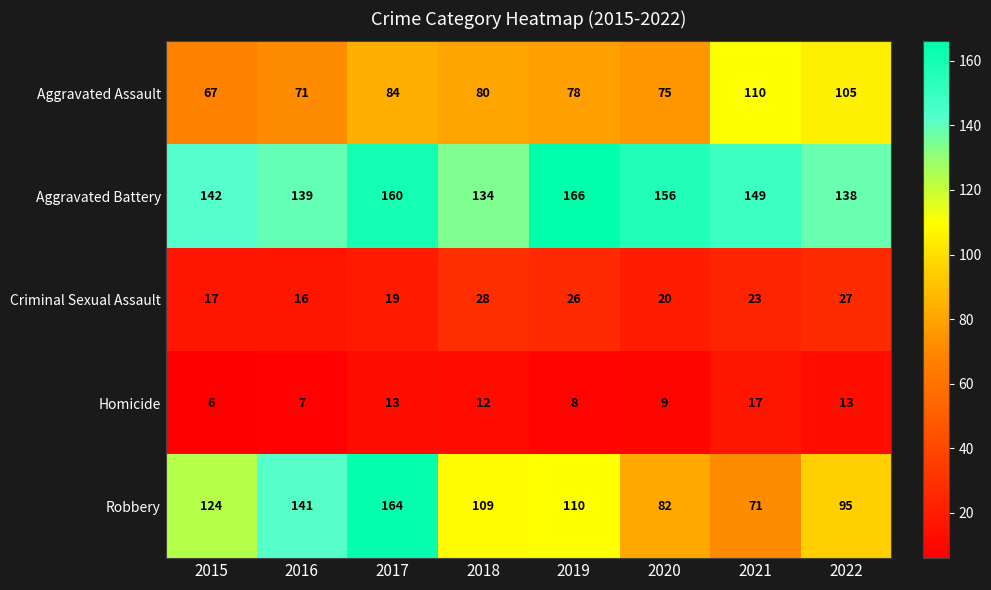

What is the average value of the Aggravated Assault series?

84